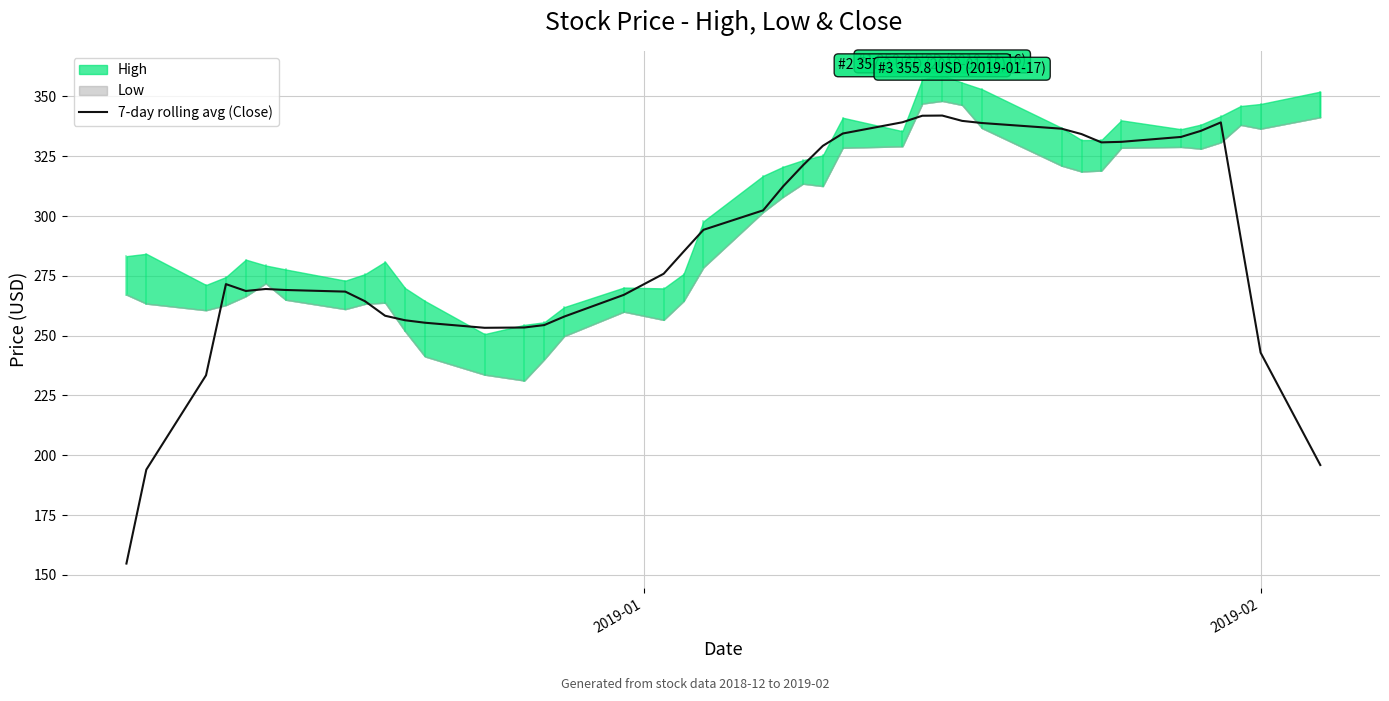

What is the minimum value shown in the chart?

154.7